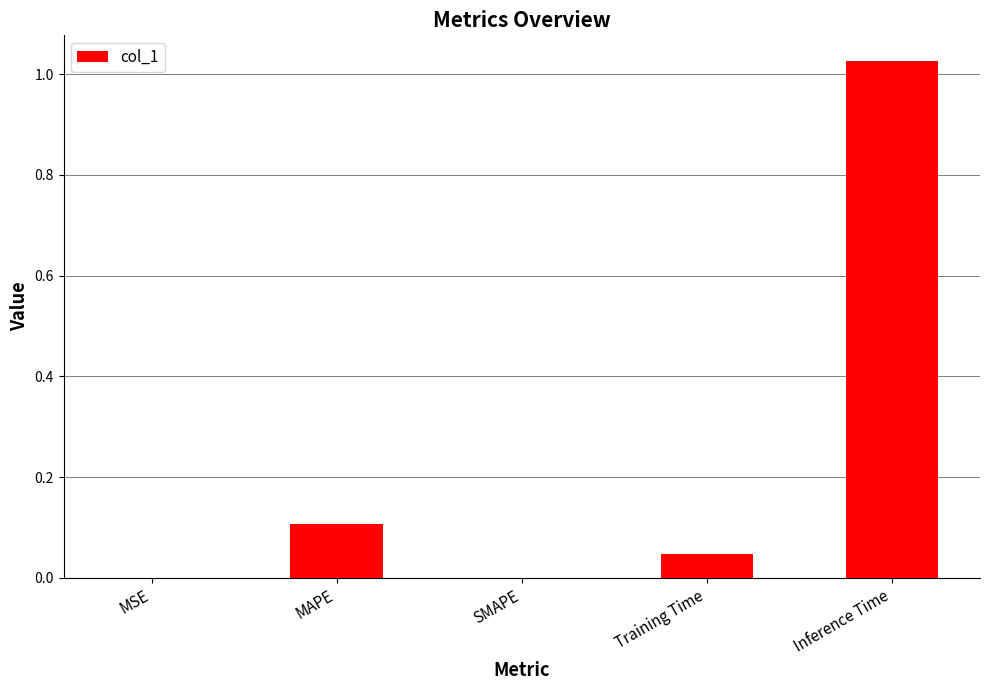

Which has a higher value, Inference Time or SMAPE?

Inference Time